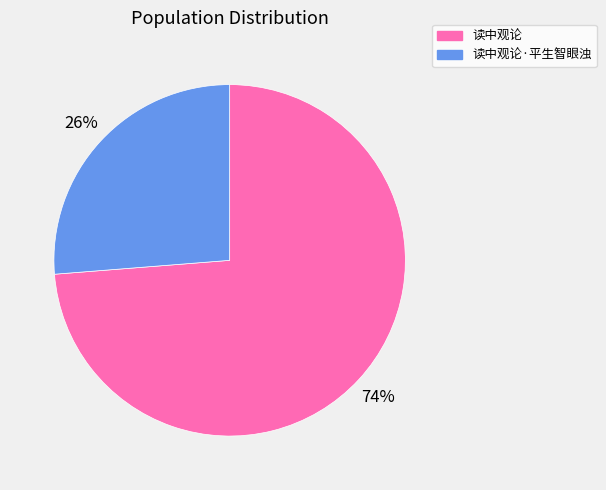

To the nearest percent, what is the average slice percentage?

50%